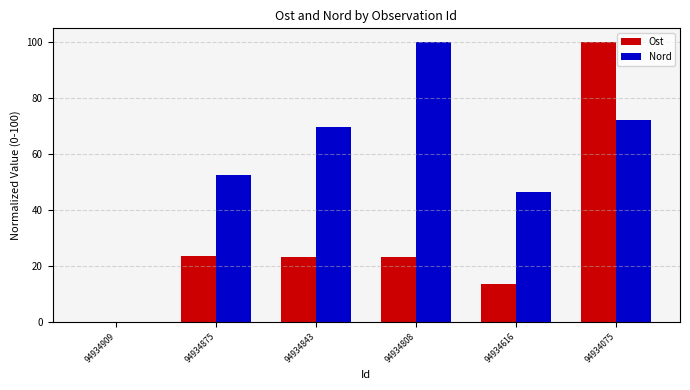

What are all the series names shown in the legend?

Ost, Nord